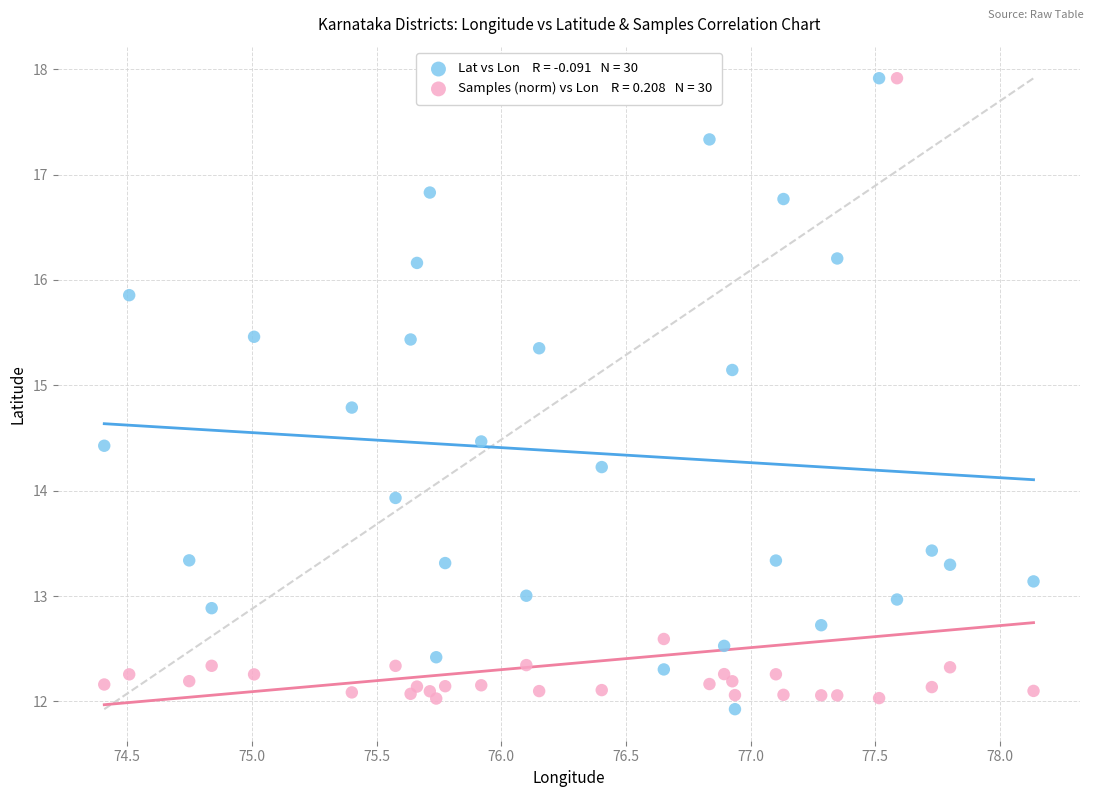

Across all series, what Y value is closest to 14?

13.9